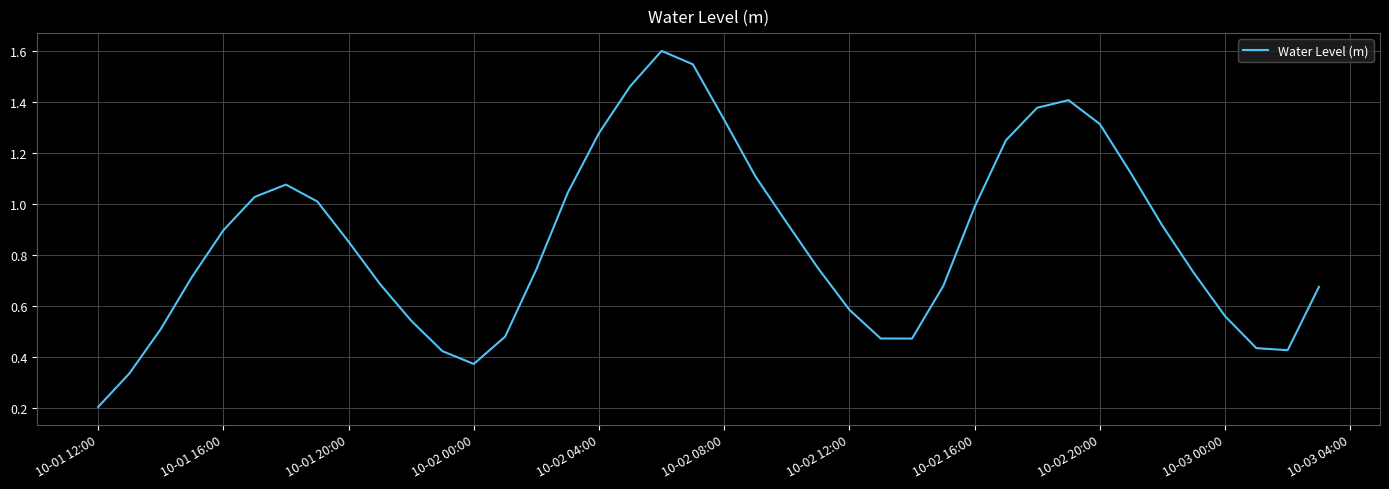

What is the maximum value shown in the chart?

1.6